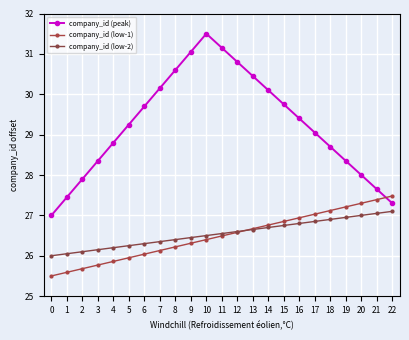

What are all the series names shown in the legend?

company_id (peak), company_id (low-1), company_id (low-2)